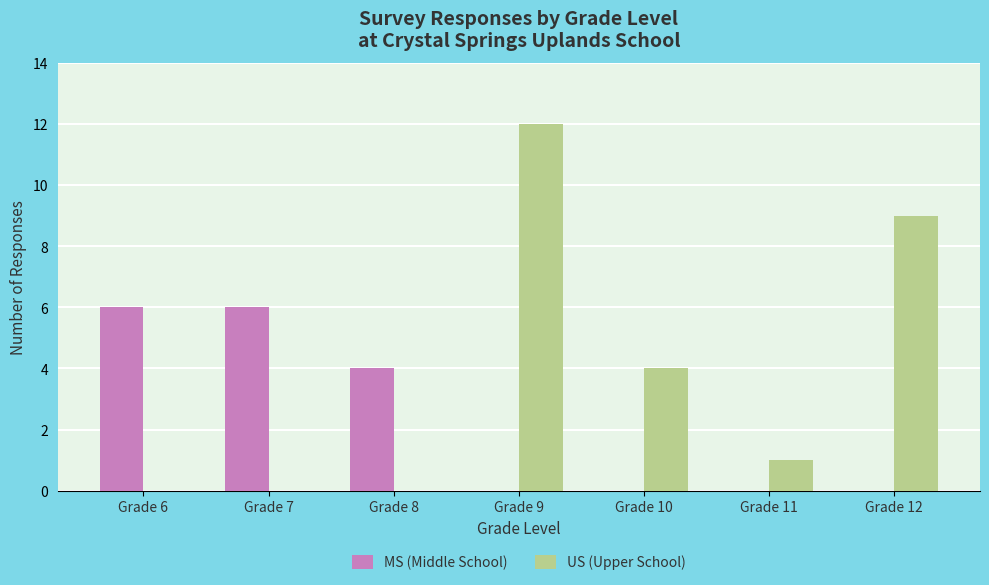

What are all the series names shown in the legend?

MS (Middle School), US (Upper School)